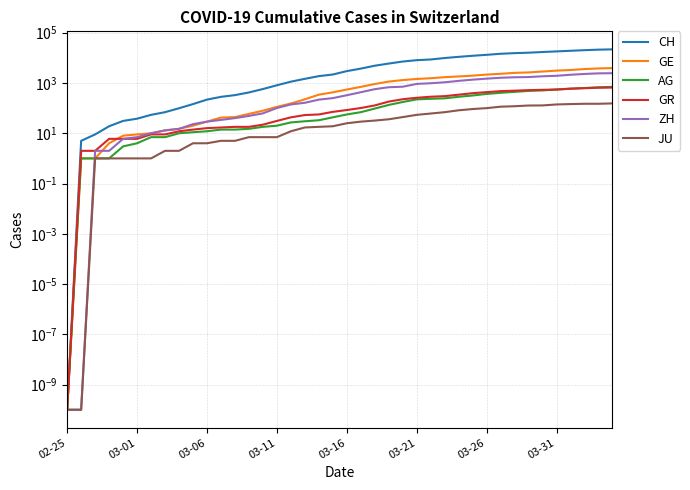

What is the total value across all series at 03-26?

17756.0